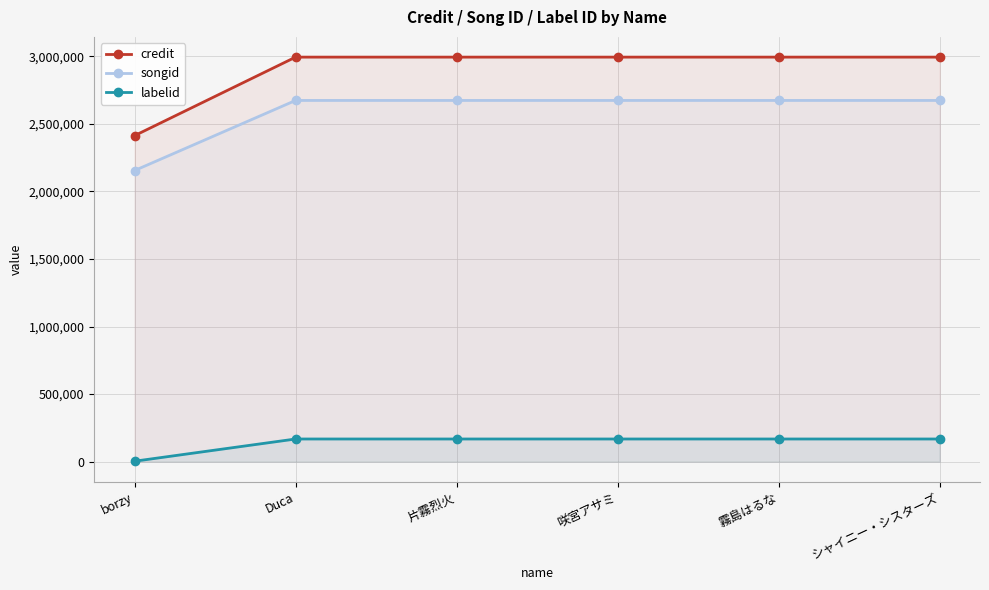

Rank the series by their maximum value, from highest to lowest.

credit, songid, labelid